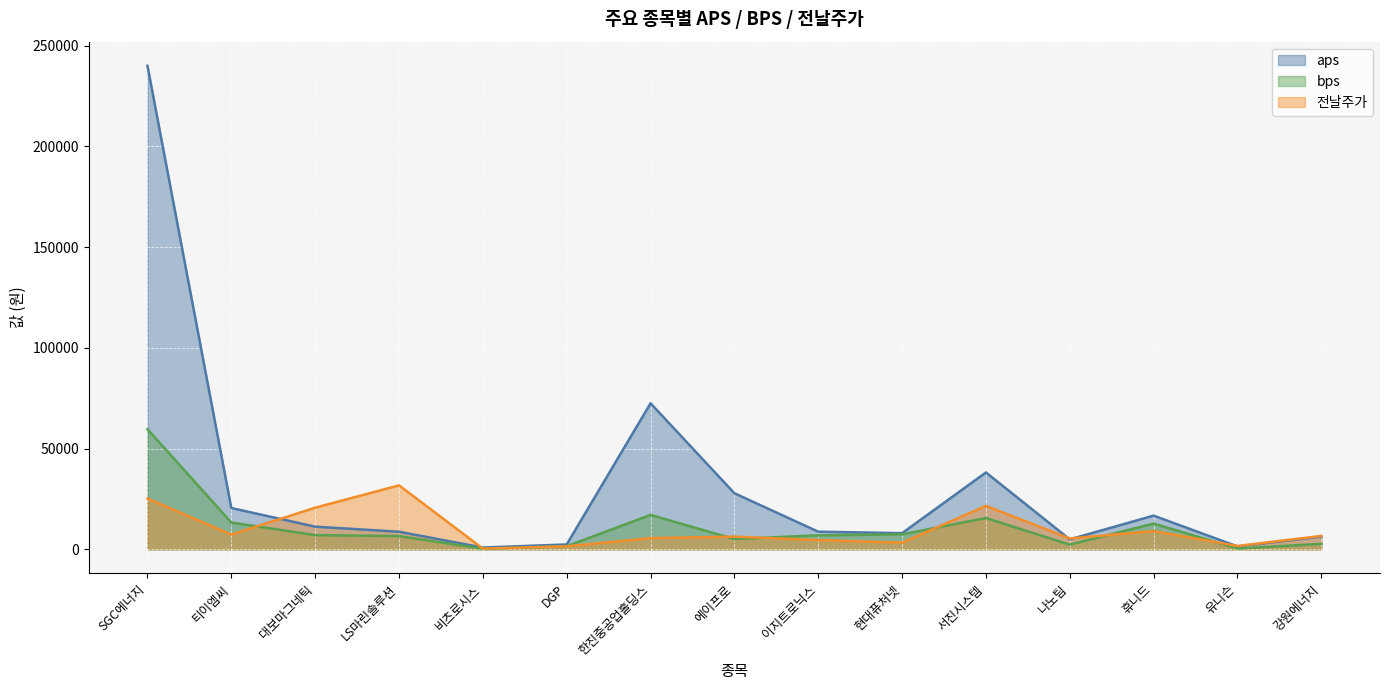

How many lines are shown in the chart?

3